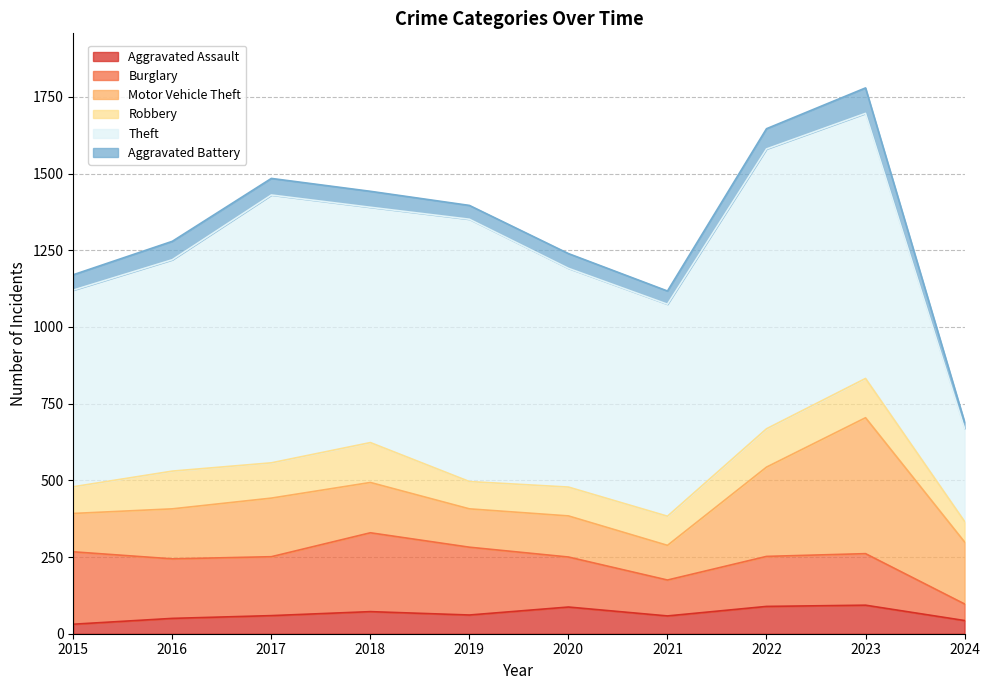

Which series ends up on top after the final intersection of Burglary and Robbery?

Robbery